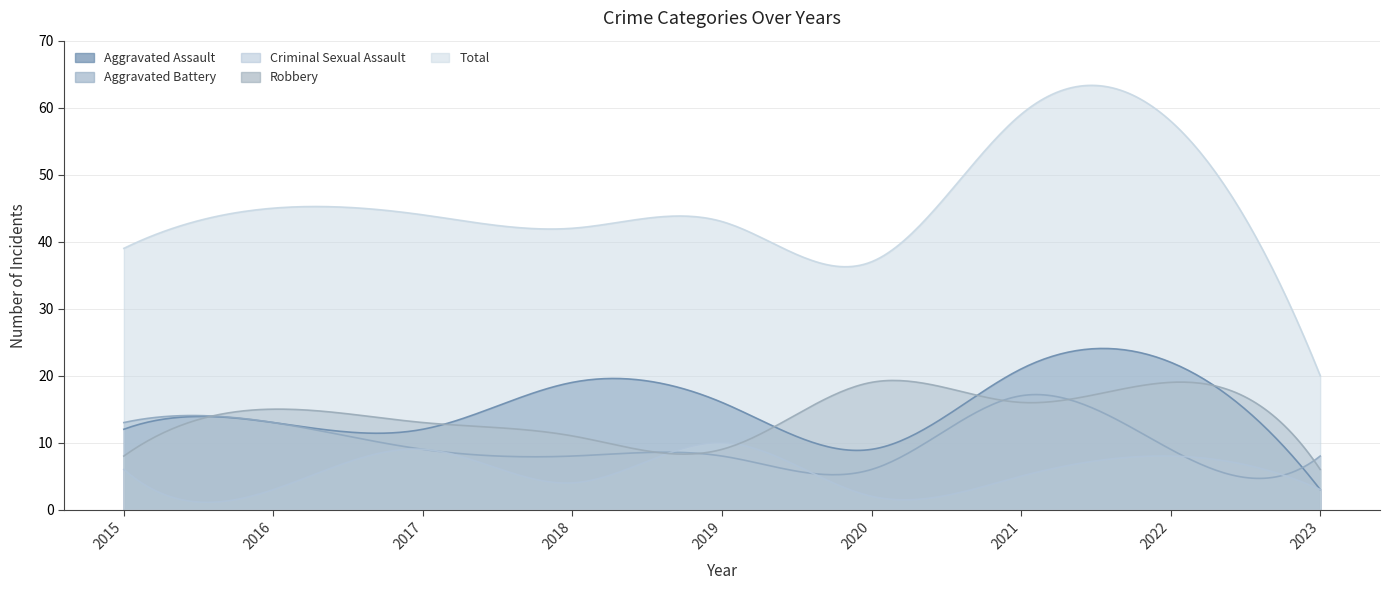

List the labels in order of Robbery value, largest first.

2020, 2022, 2021, 2016, 2017, 2018, 2019, 2015, 2023